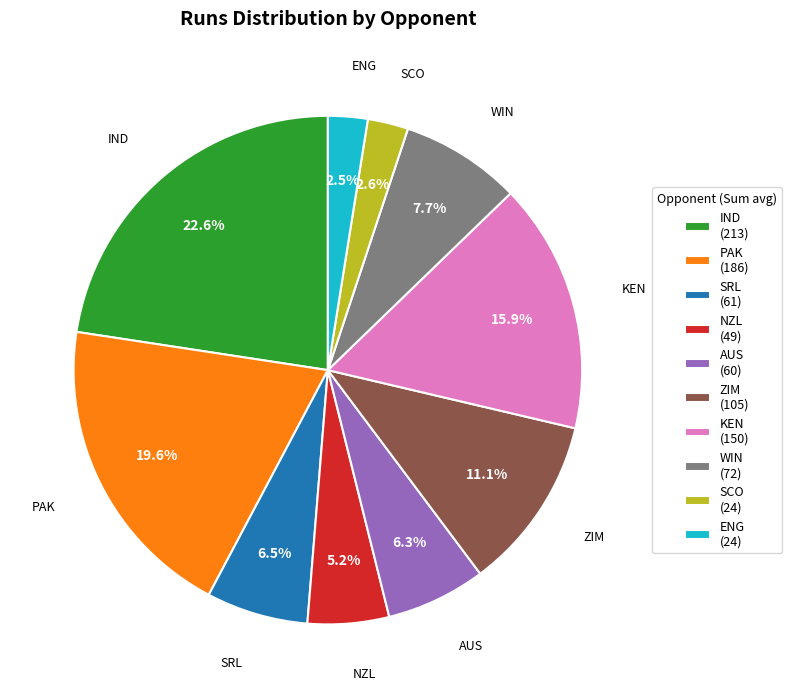

Does WIN account for over 50% of the chart?

No